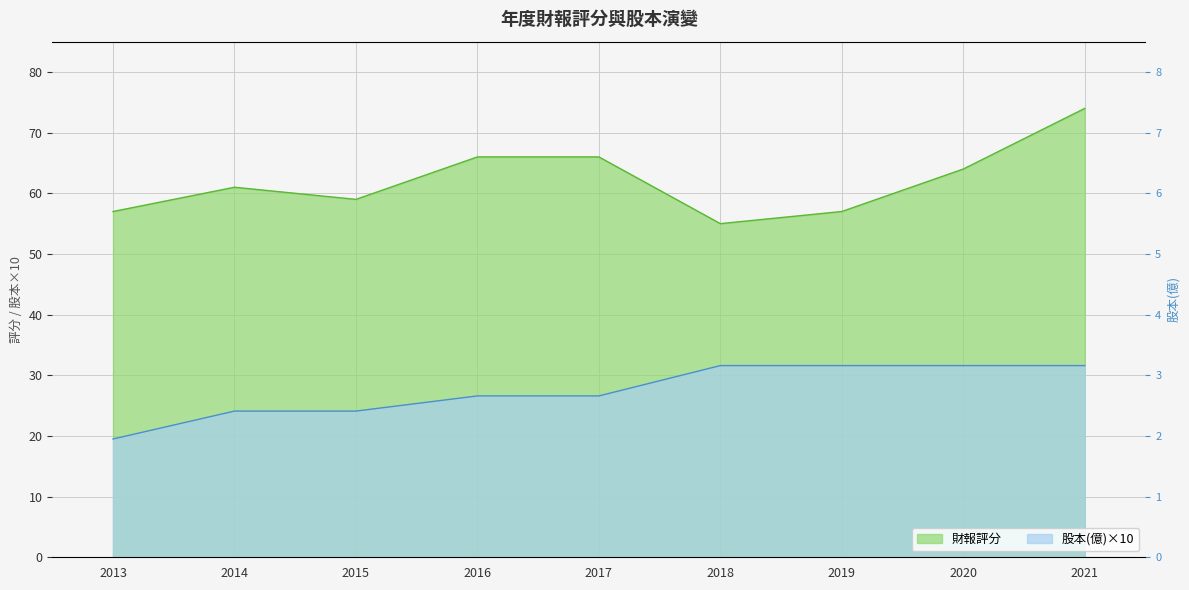

The 股本(億) series shows 13.0 at 2016. True or false?

False